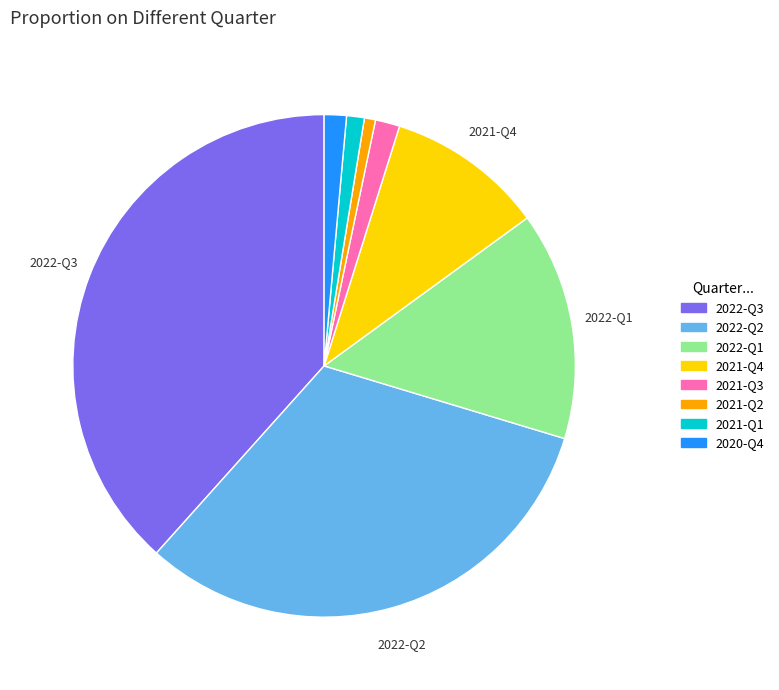

Which has a higher value, 2022-Q2 or 2021-Q4?

2022-Q2